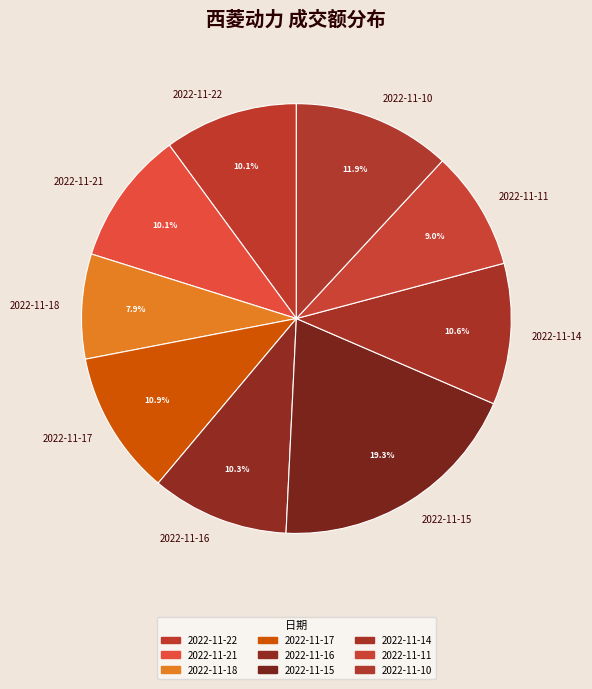

True or false: 2022-11-17 accounts for 11% of the total.

True